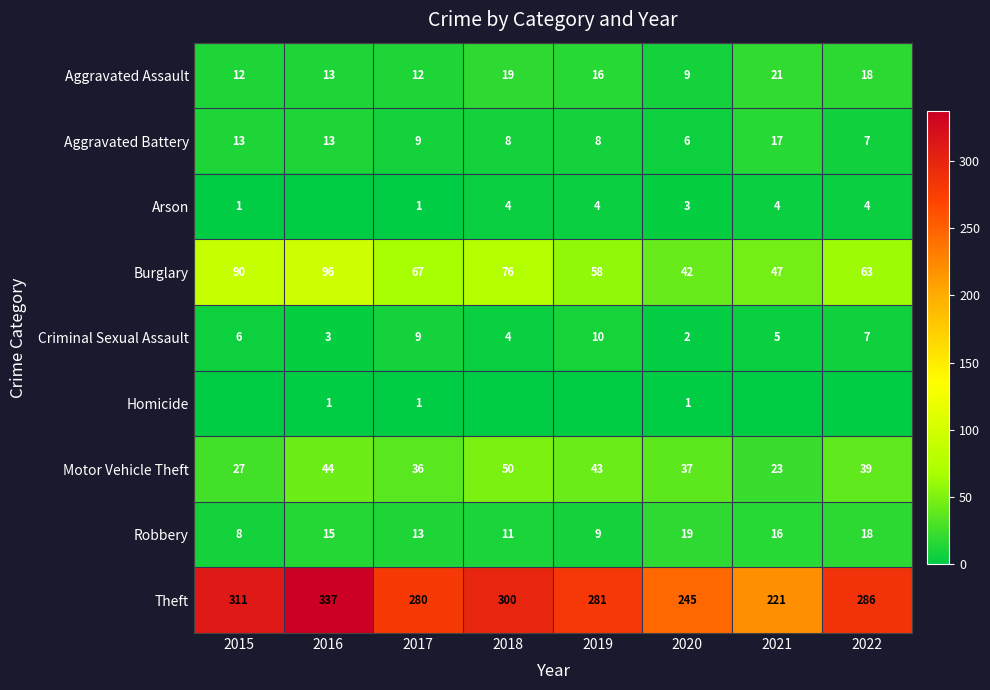

What value does the Theft series have at 2021, to the nearest 50?

200